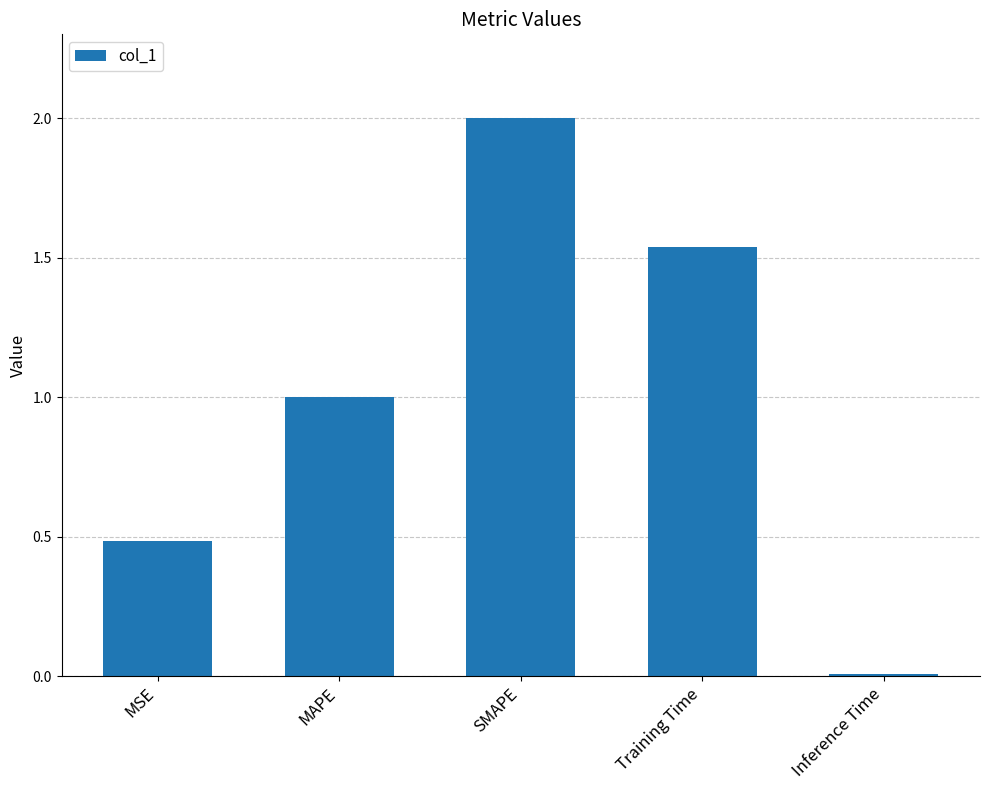

How many data points does each series have?

5